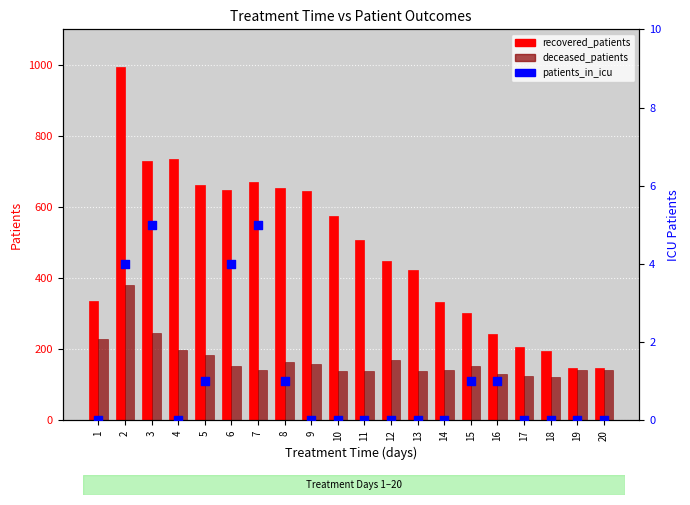

Is the value of patients_in_icu at 9 greater than the value of recovered_patients at 18?

No